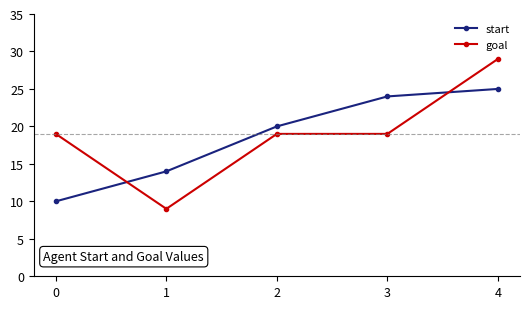

At which category is the sum across all series the highest?

4